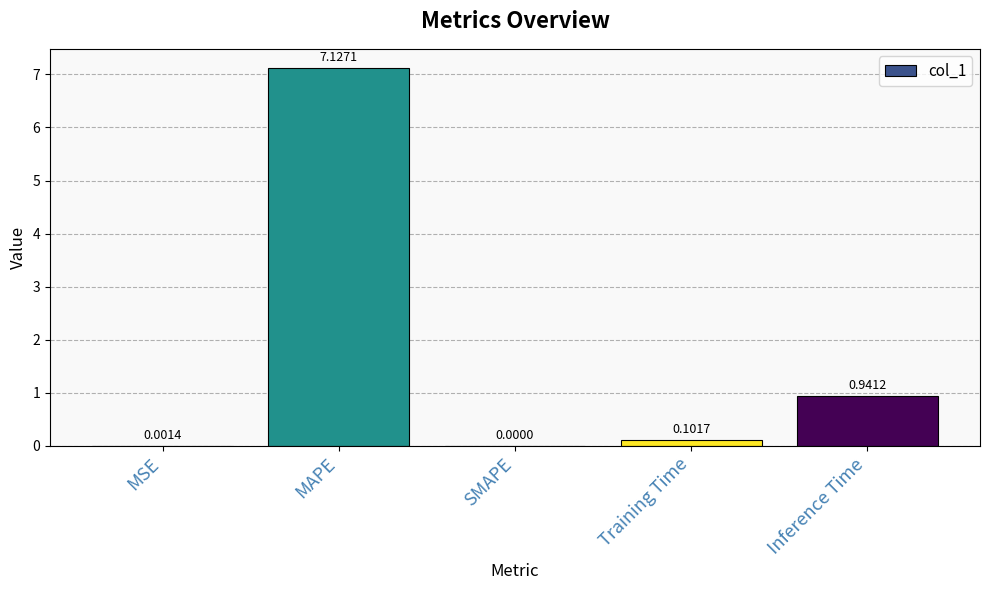

The chart shows a value of 2.1 at MAPE. True or false?

False